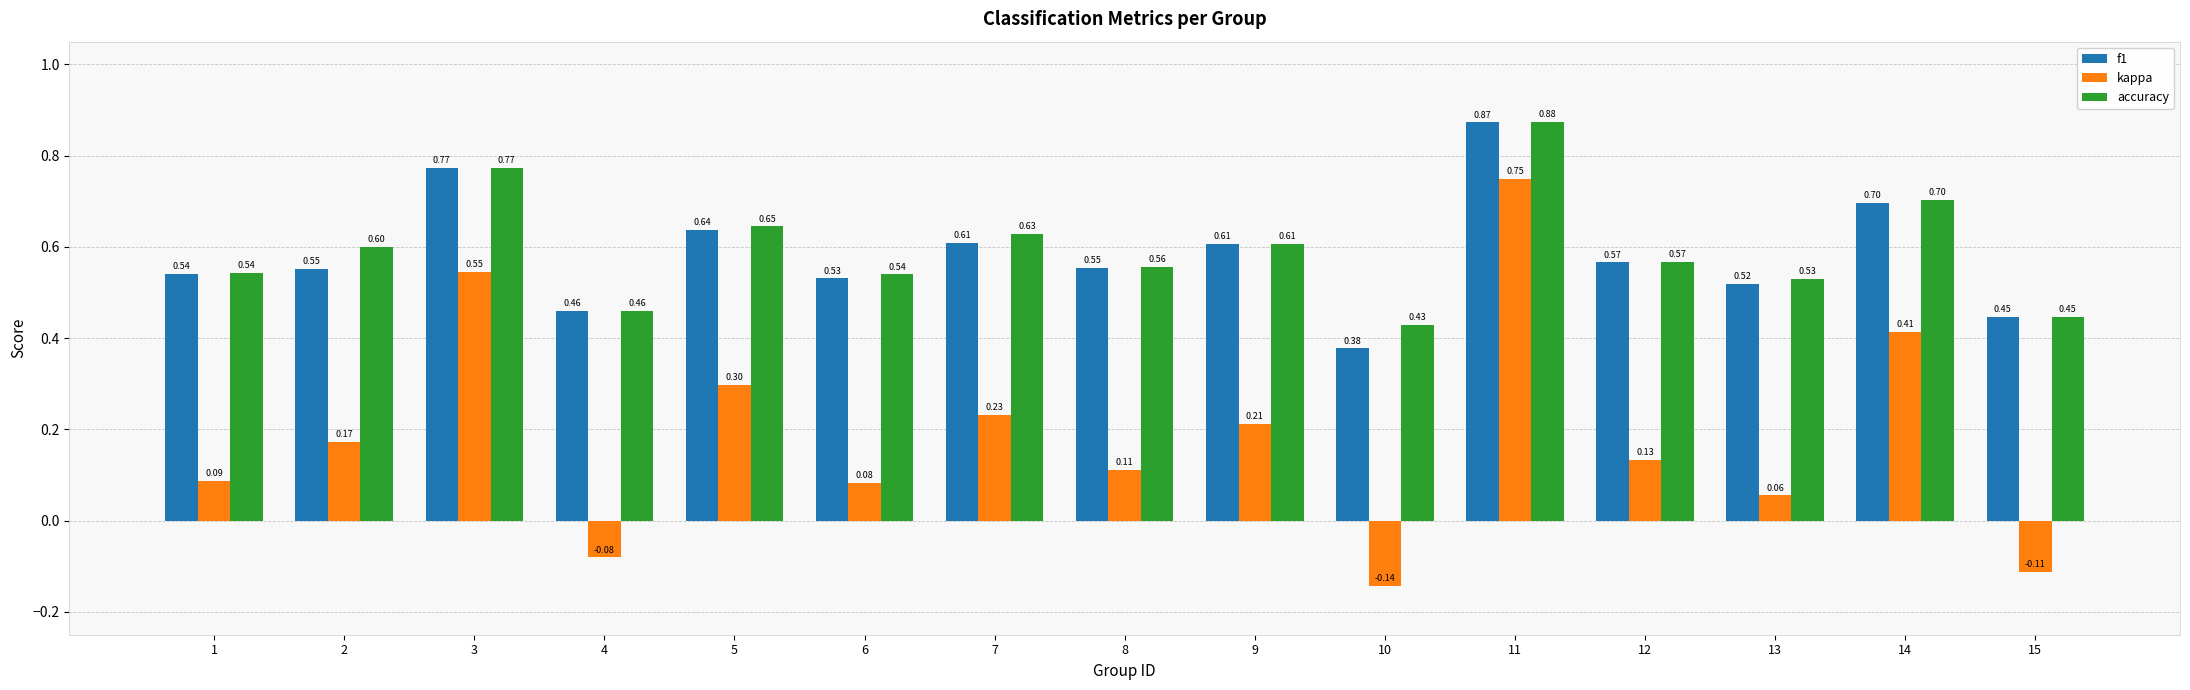

Is the value of accuracy at 7 greater than the value of kappa at 14?

Yes